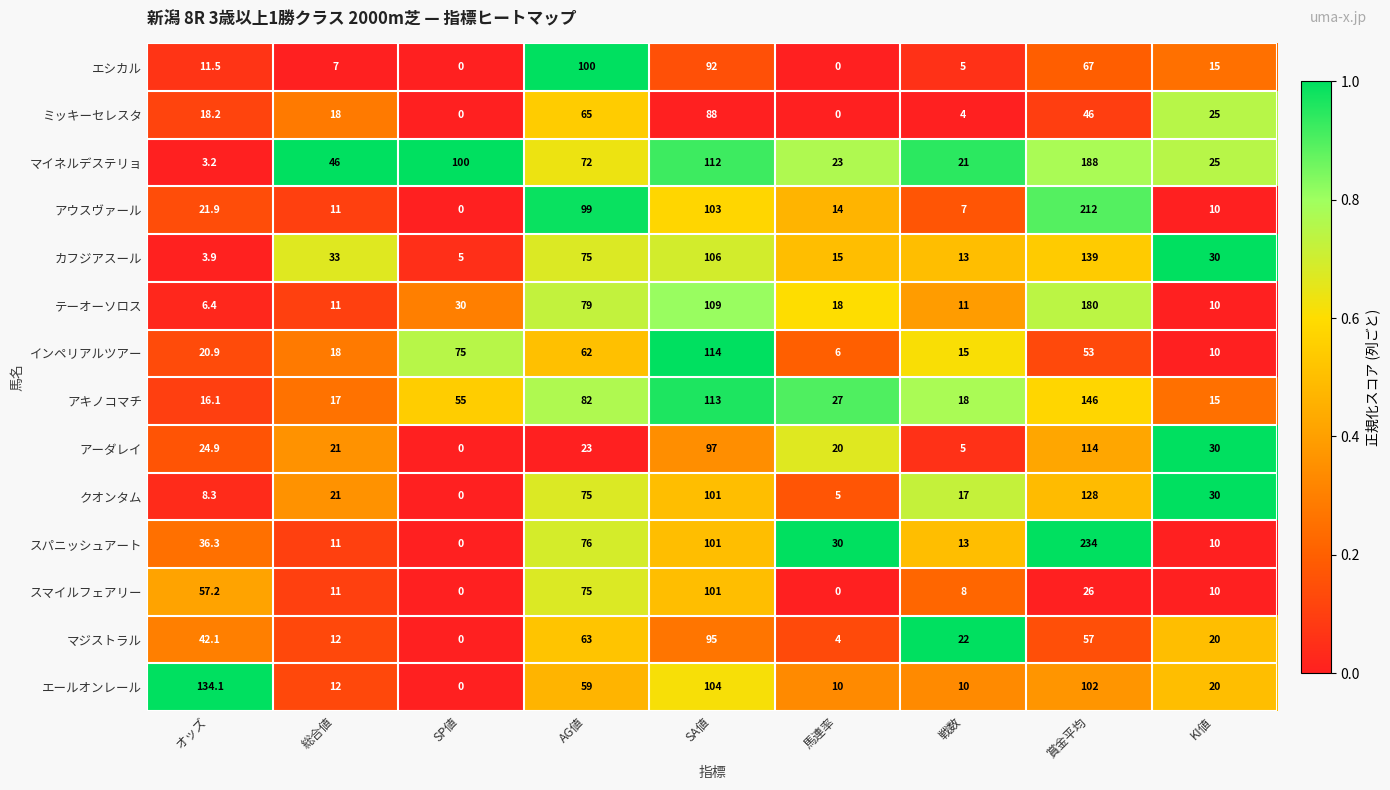

What is the difference between the maximum and minimum values in the アーダレイ series?

114.0